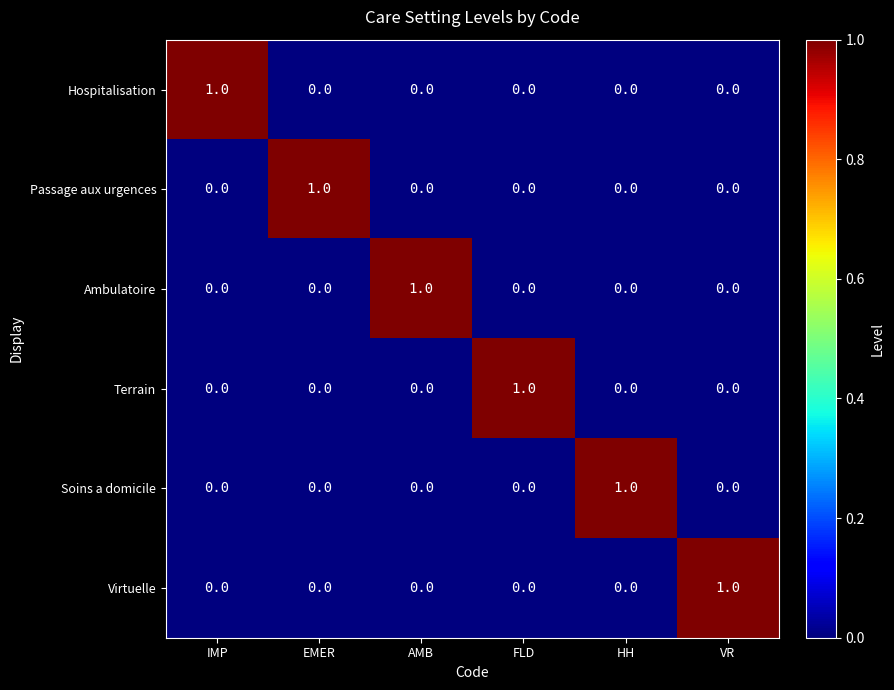

Count the Ambulatoire values in the range 0 to 1.

6